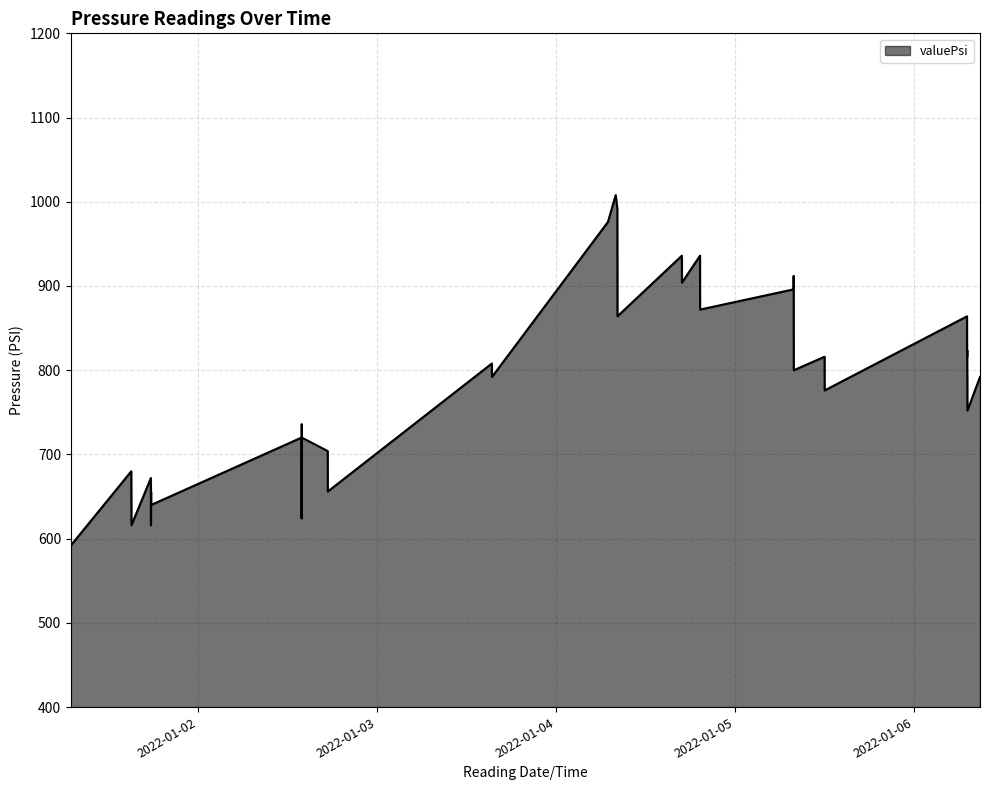

What is the greatest value displayed?

1008